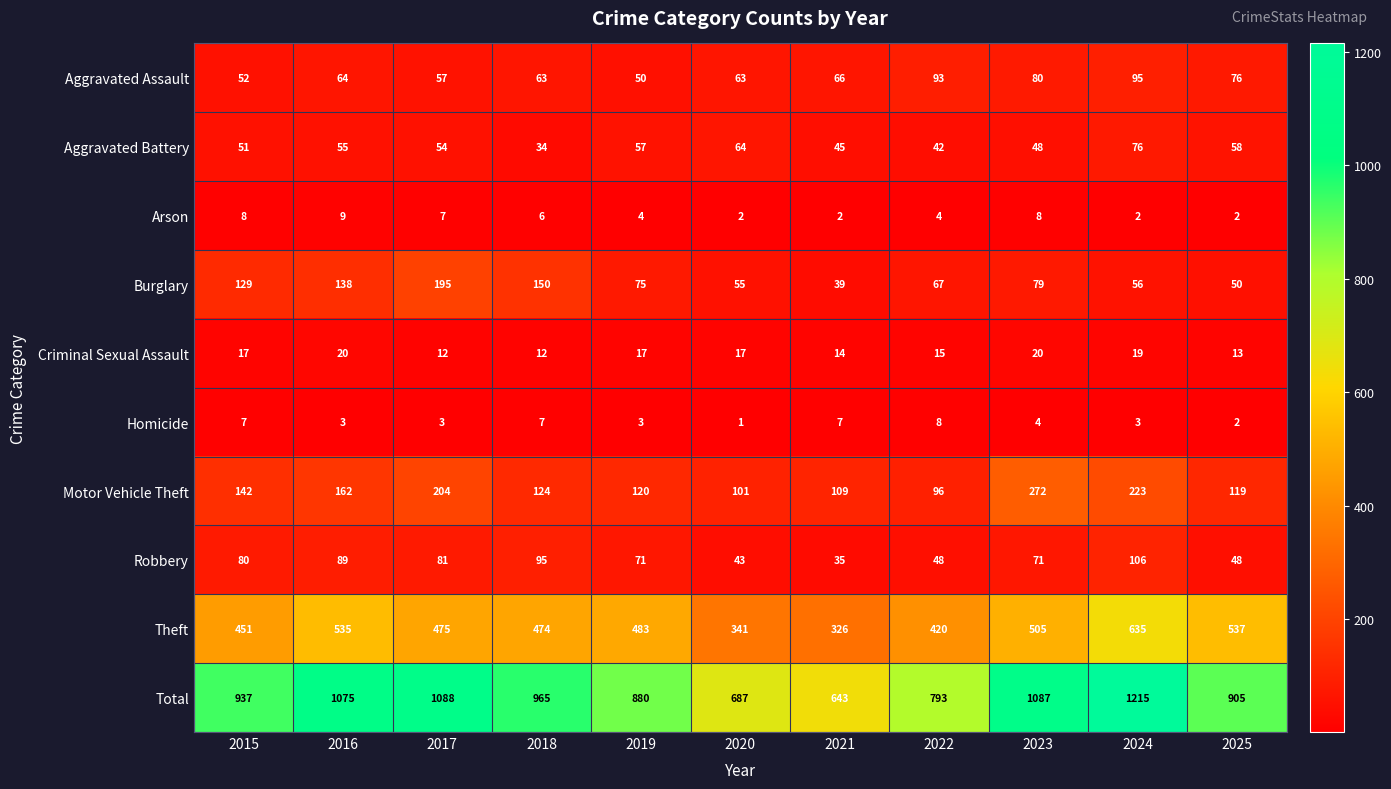

Which category has the highest value across all series?

2024